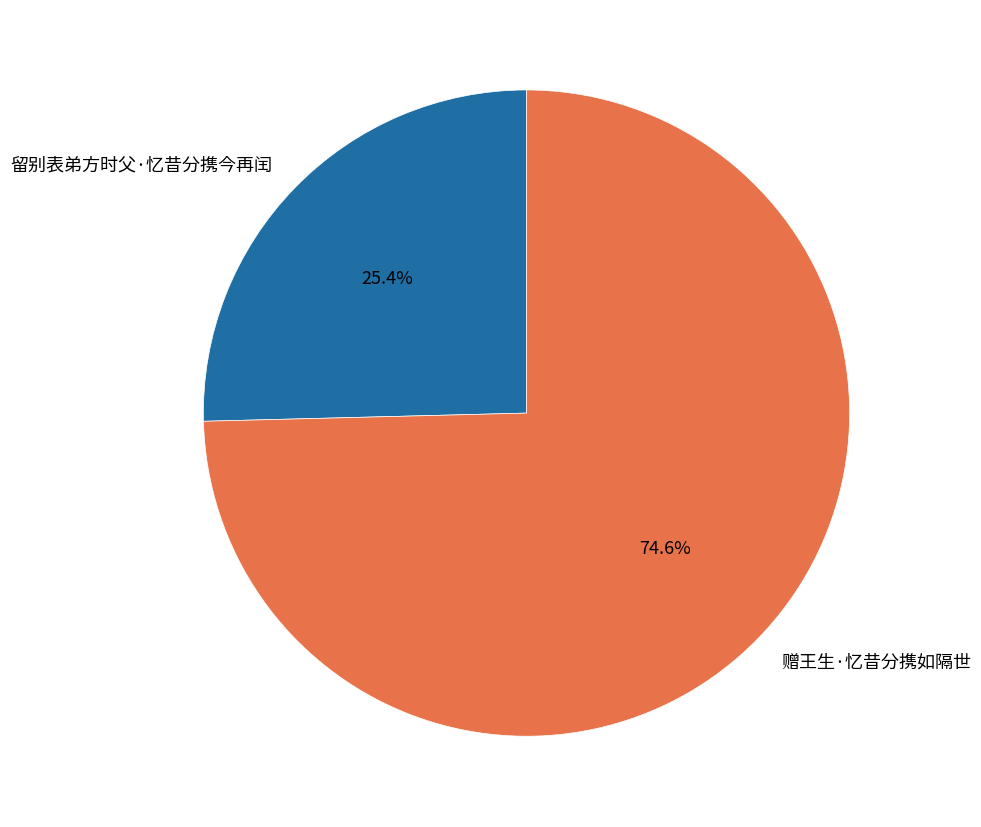

Is there any slice that represents more than half of the pie?

Yes